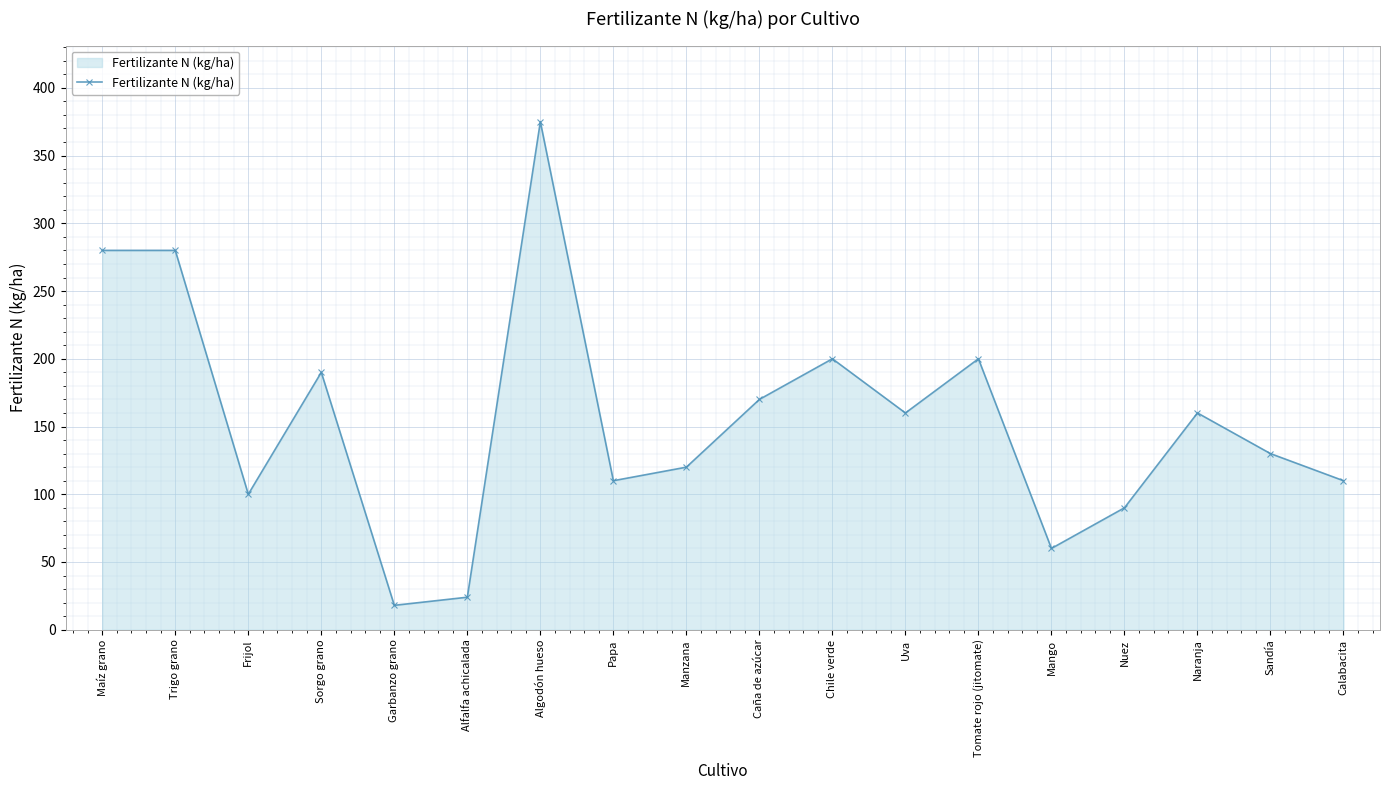

What value does the data have at Garbanzo grano?

18